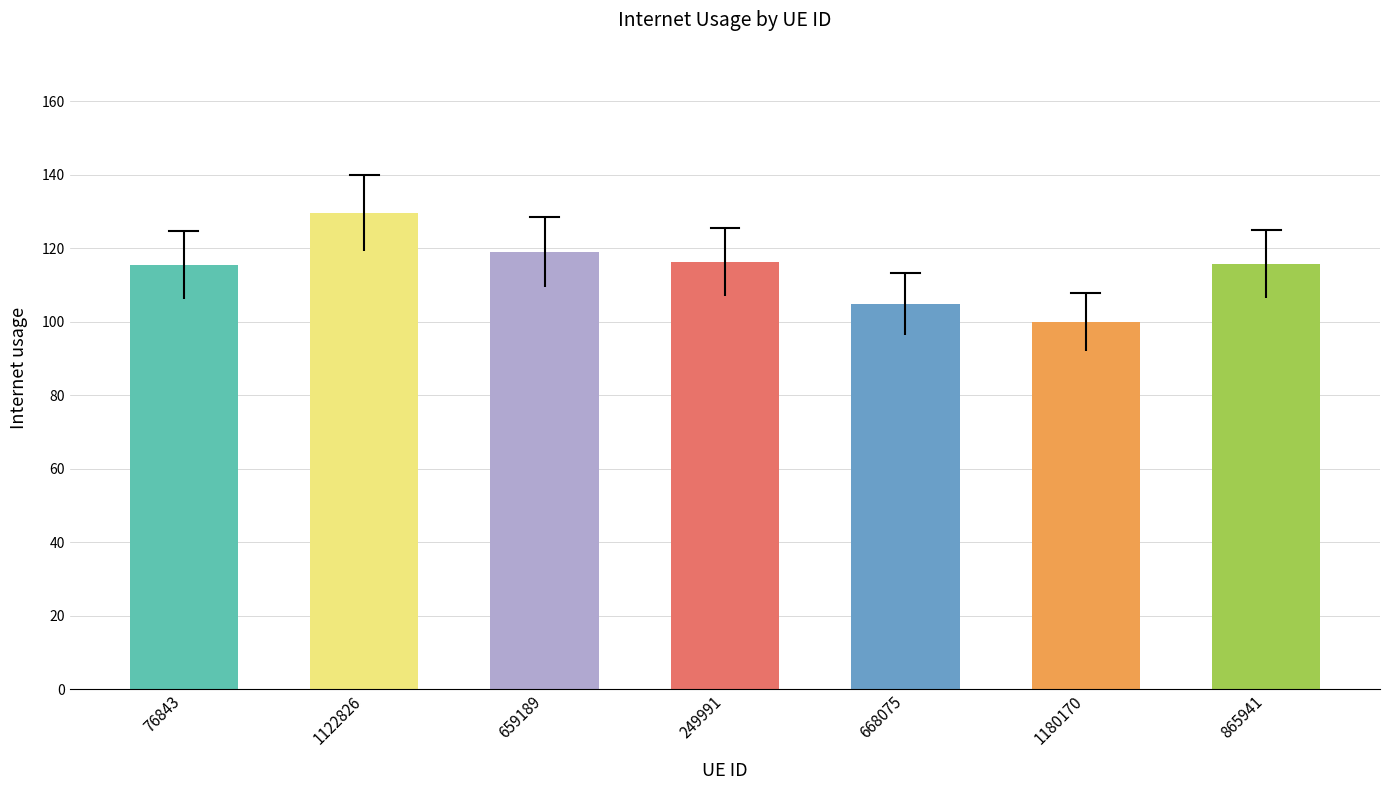

What is the label of the 1st bar from the right?

865941